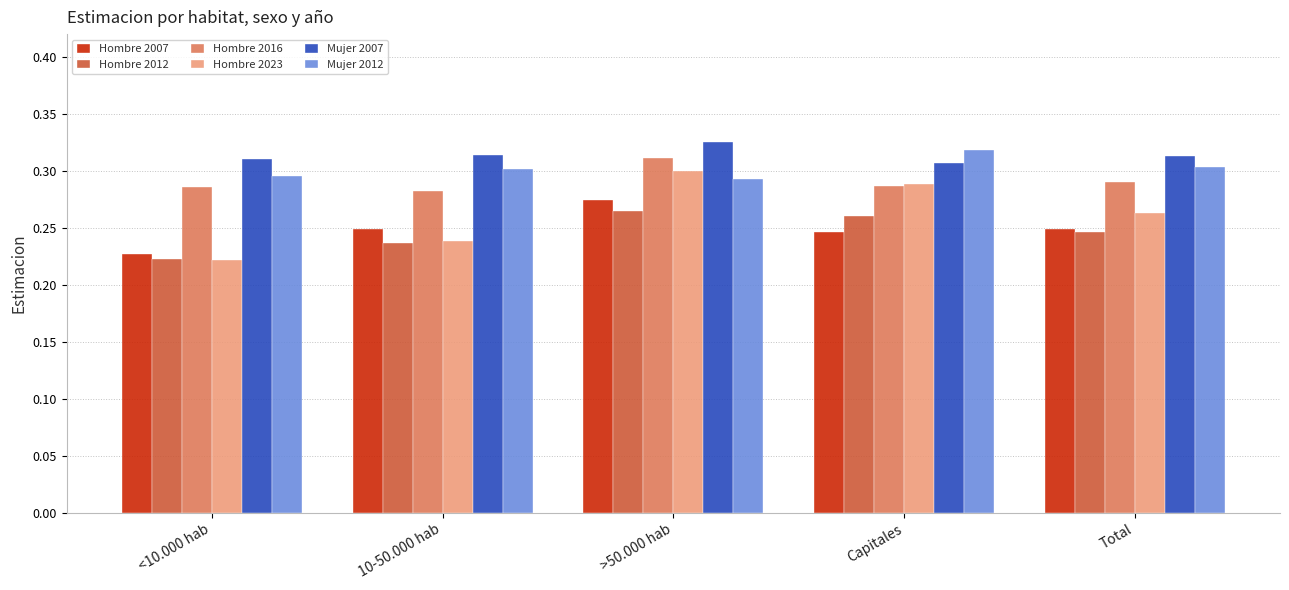

At which label is Mujer 2007 closest to 0?

Capitales